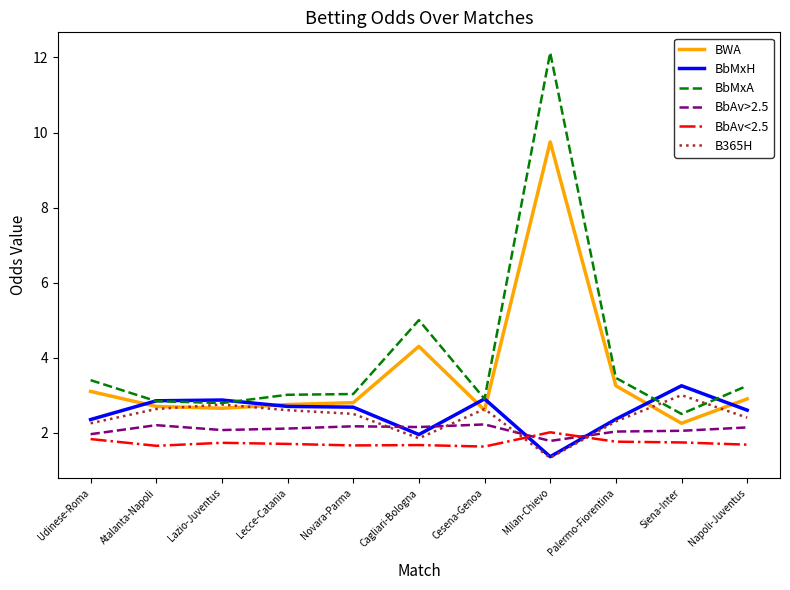

At which label does BWA reach its minimum?

Siena-Inter